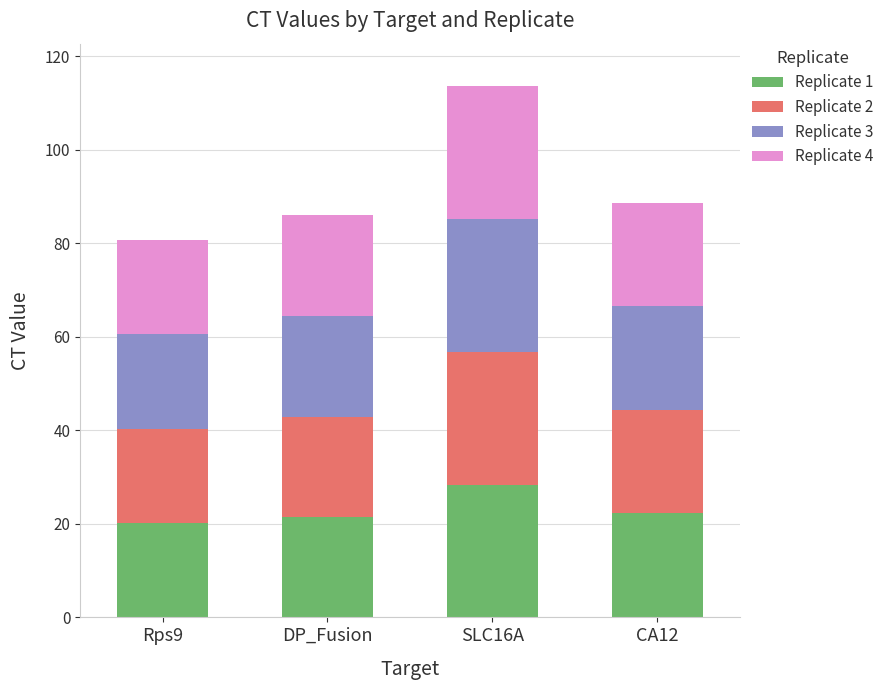

Count the number of categories in the chart.

4